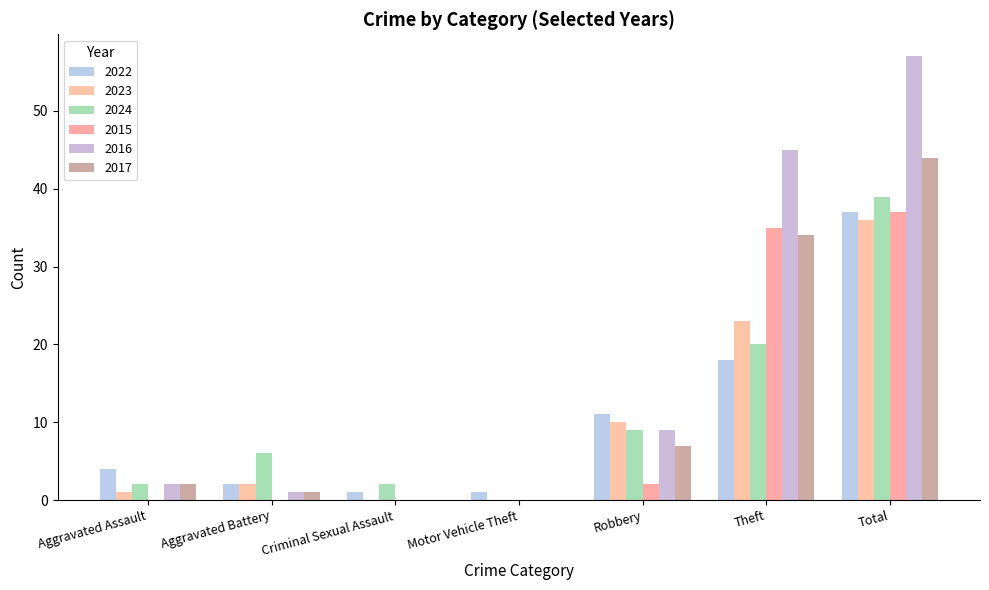

What is the label of the 2nd bar from the right?

Theft